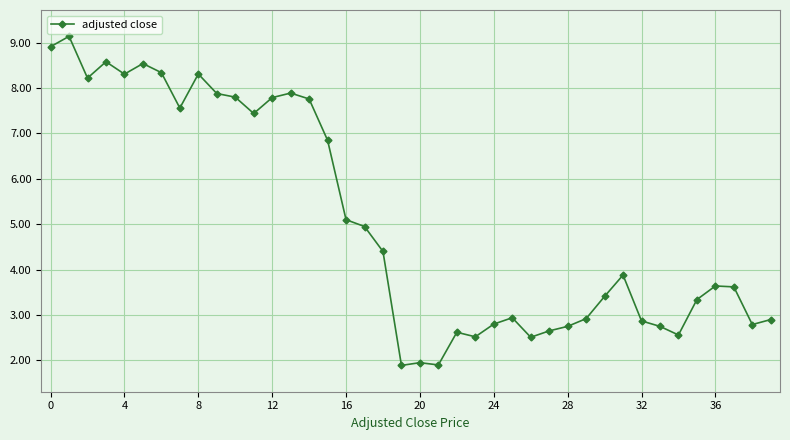

How many values exceed 3?

24